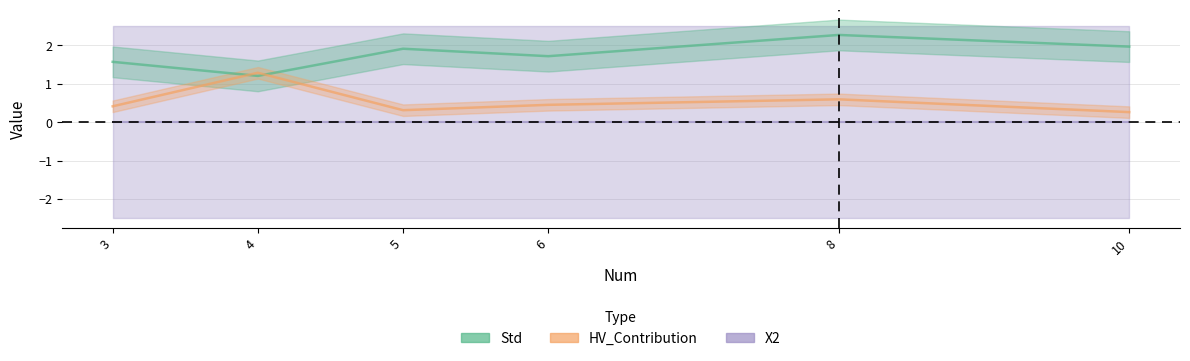

At which category is the sum across all series the highest?

8